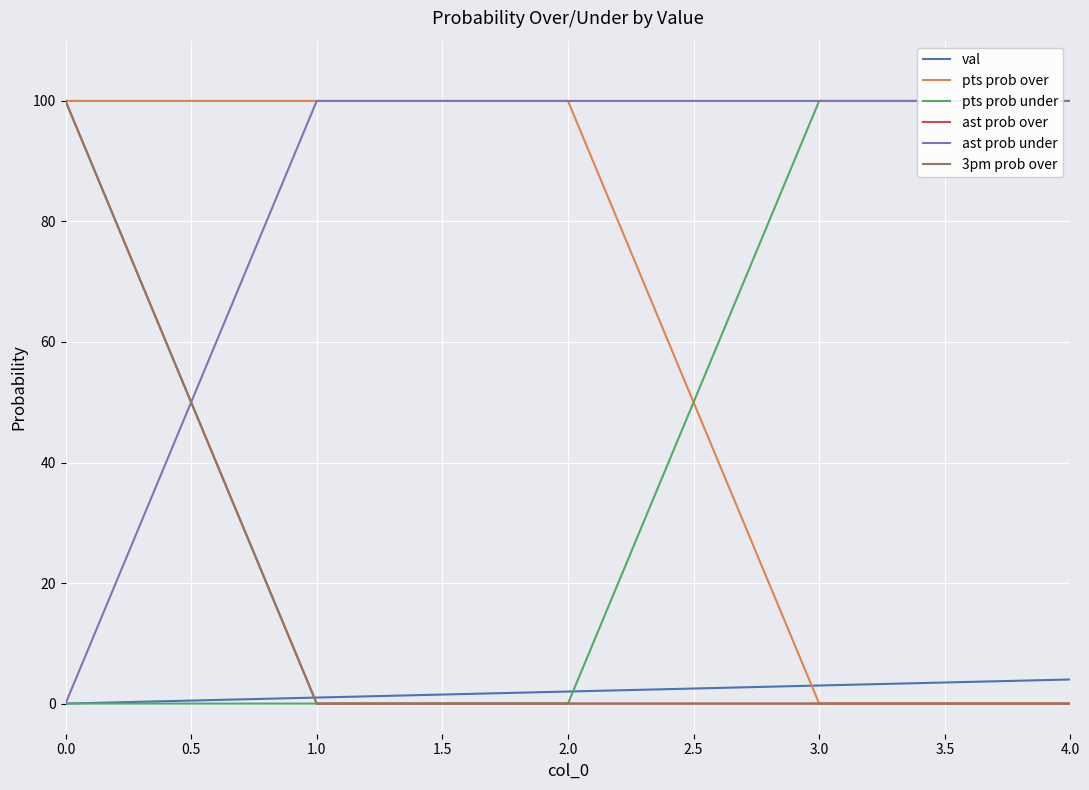

At 0.0, list the series in order from largest to smallest.

pts prob over, ast prob over, 3pm prob over, val, pts prob under, ast prob under